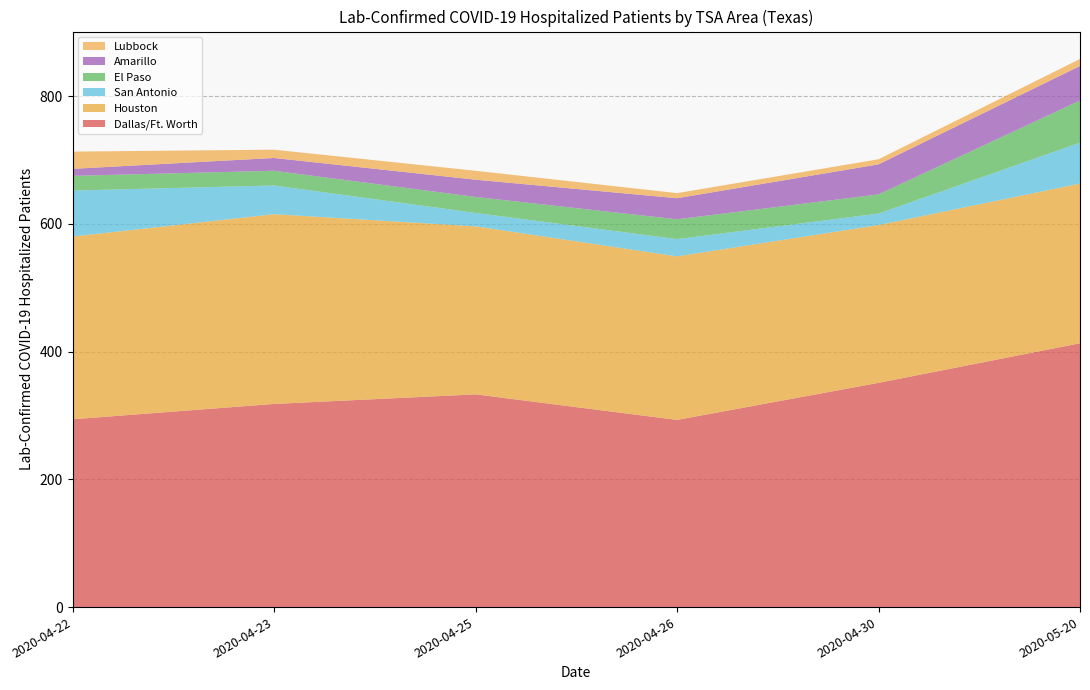

What is the minimum value for Dallas/Ft. Worth?

293